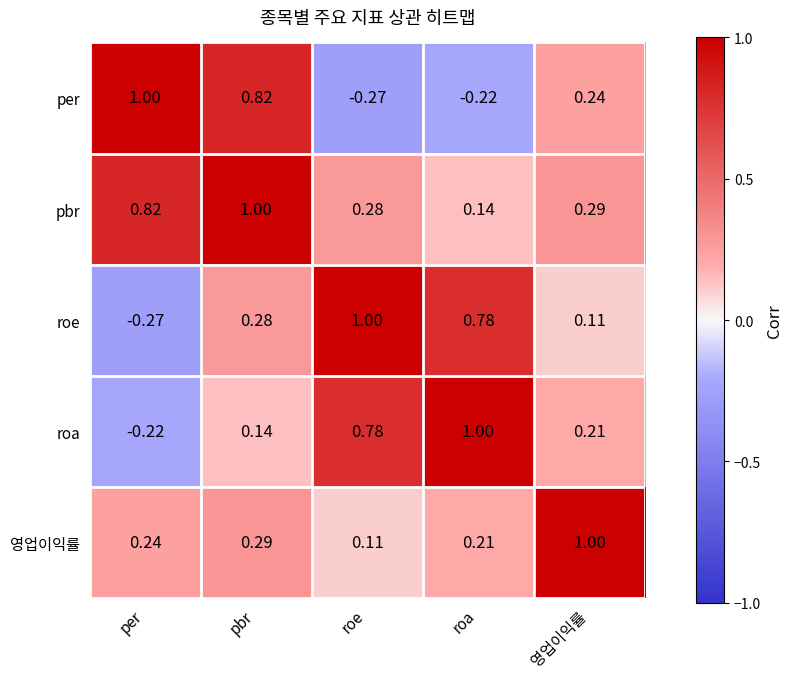

At roa, list the series in order from smallest to largest.

per, pbr, 영업이익률, roe, roa